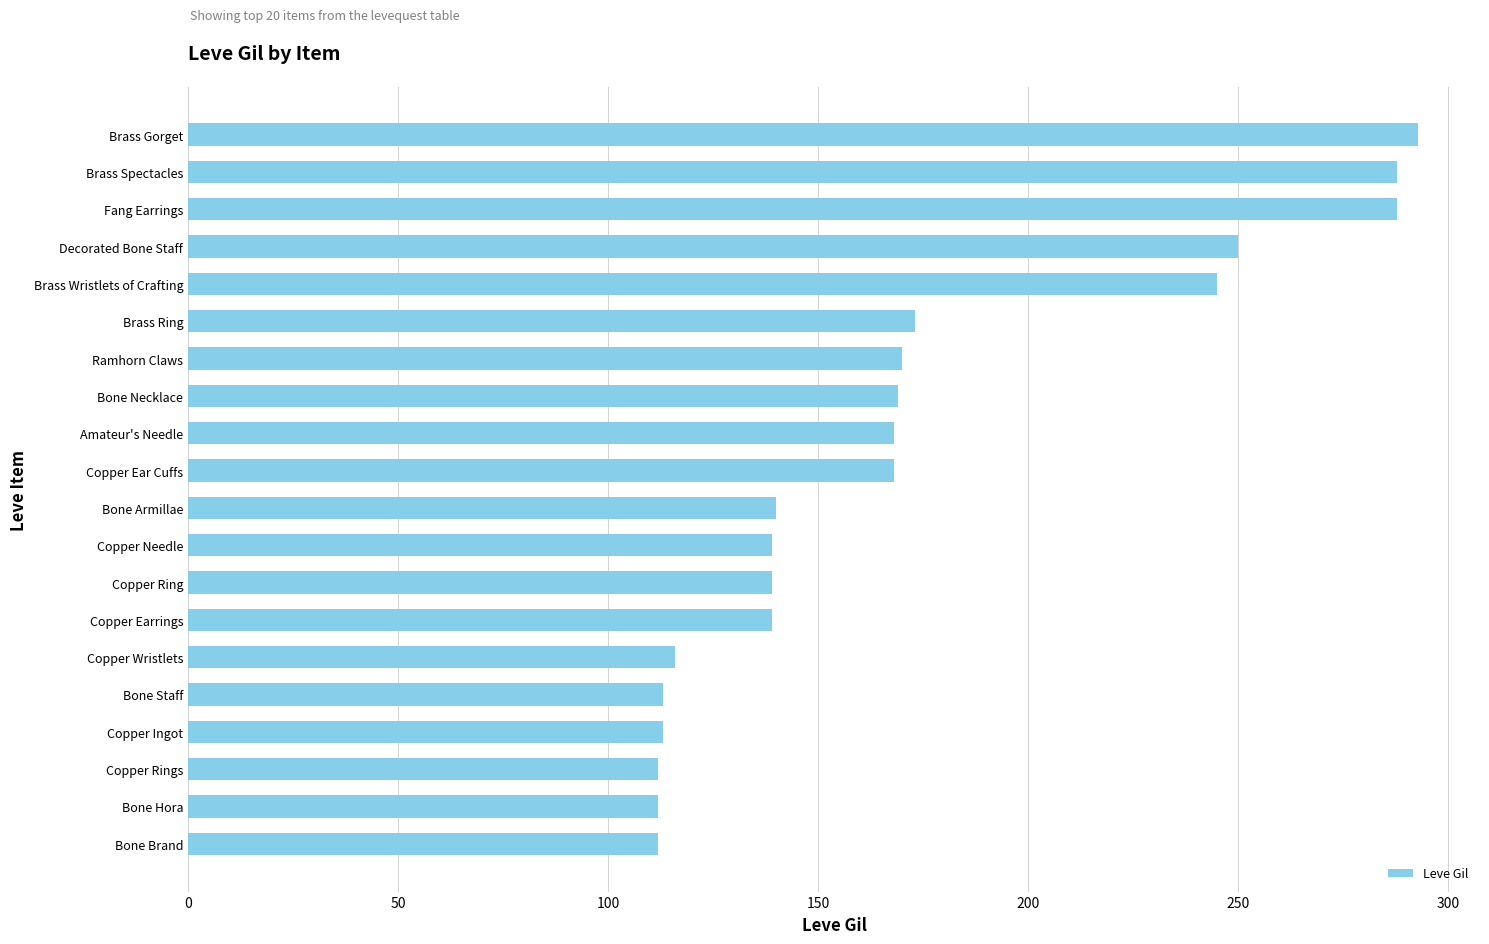

What is the sum of all values?

3447